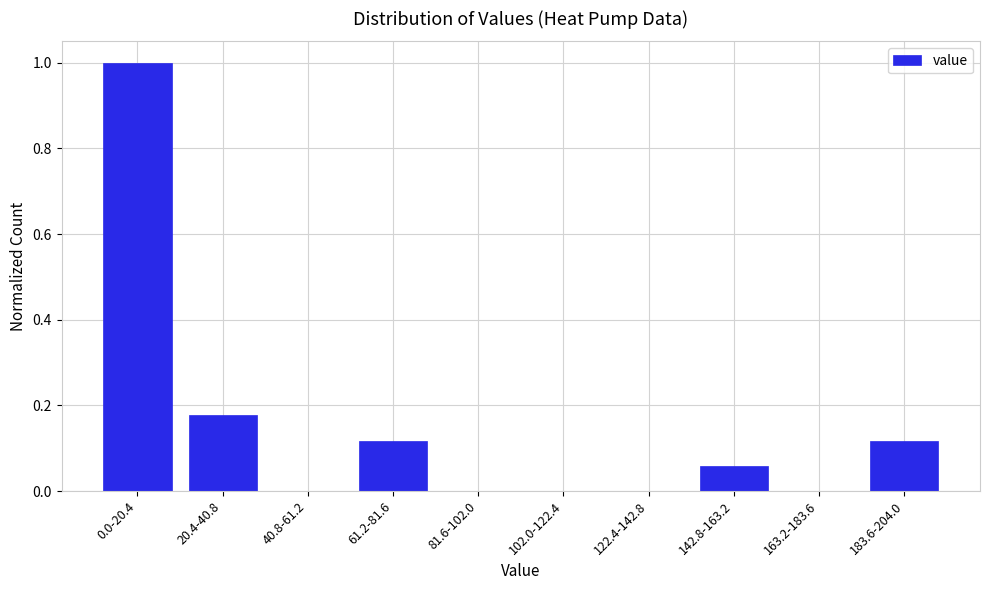

Is it true that the value at 102.0-122.4 is 0.4?

False